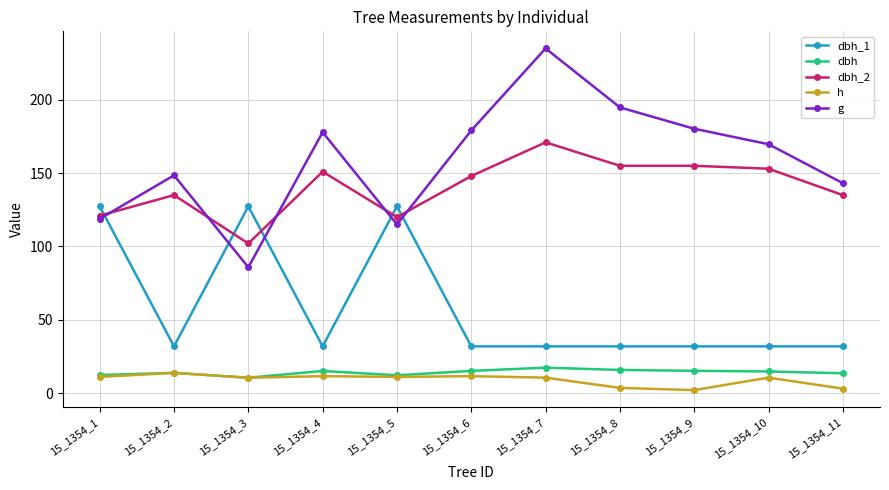

What is the value of the dbh_1 point at the 2nd from the left?

31.8